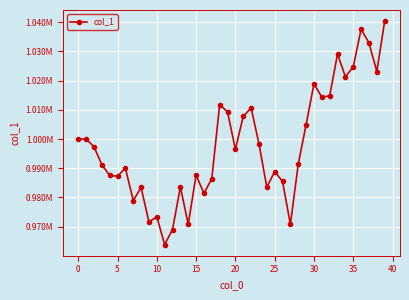

What is the value of the 12th point from the left?

963872.2